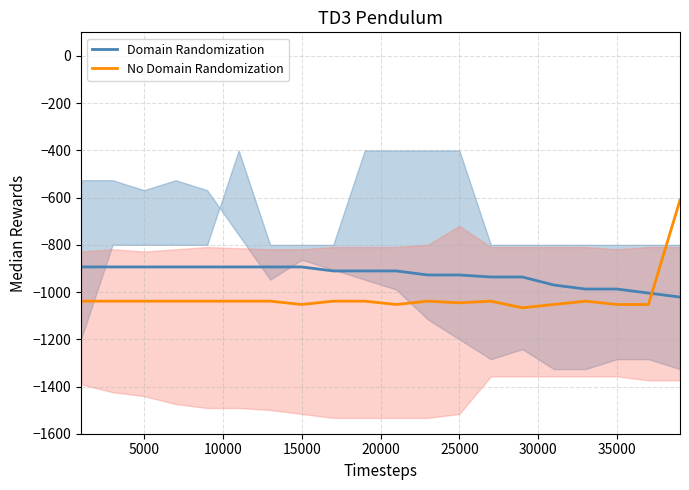

What is the minimum value for No Domain Randomization?

-1066.7